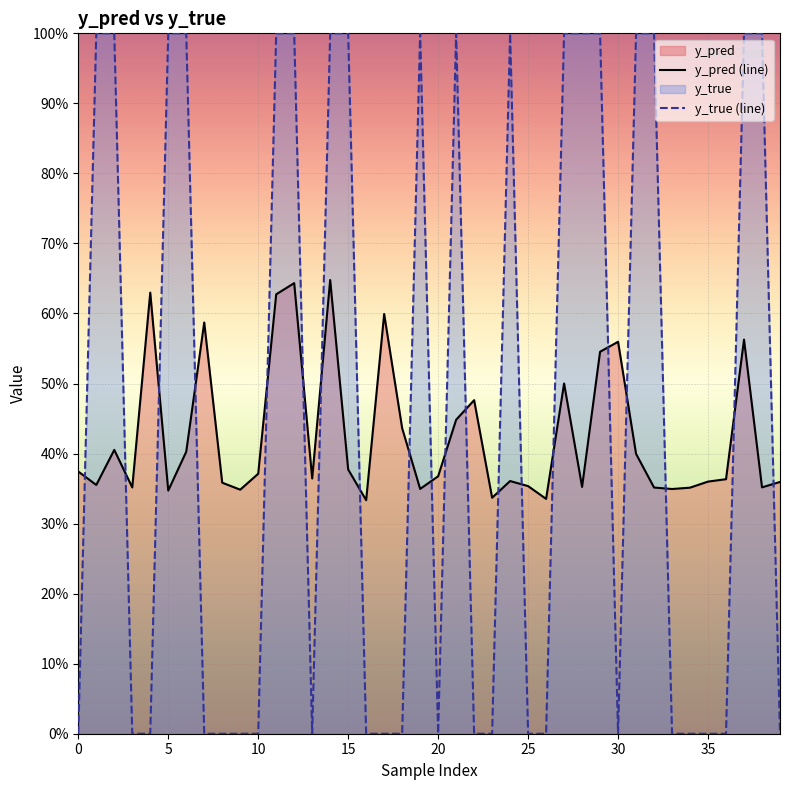

Does the chart display data point markers on the line(s)?

No